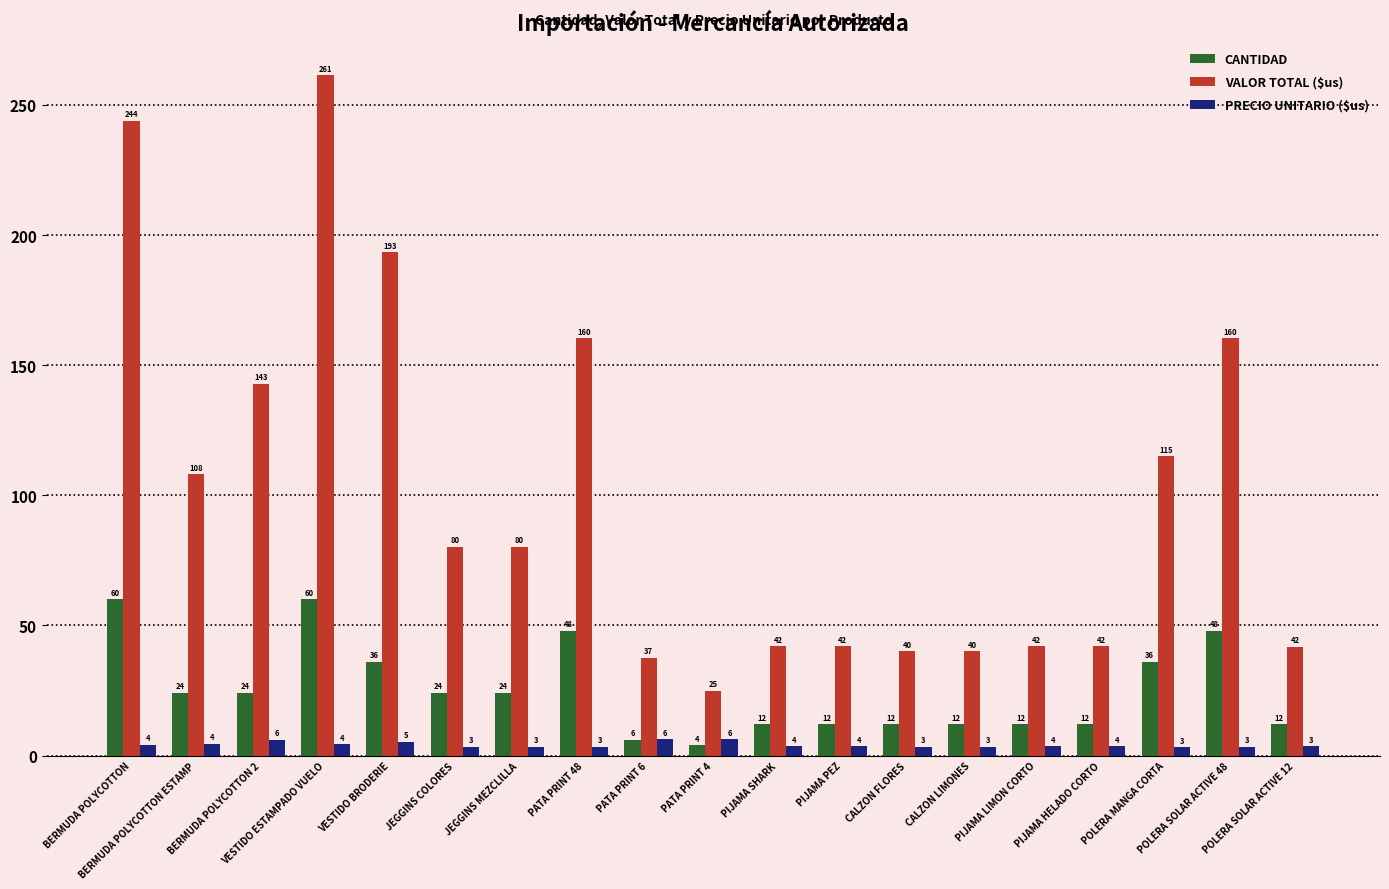

At which category is the sum across all series the highest?

VESTIDO ESTAMPADO VUELO